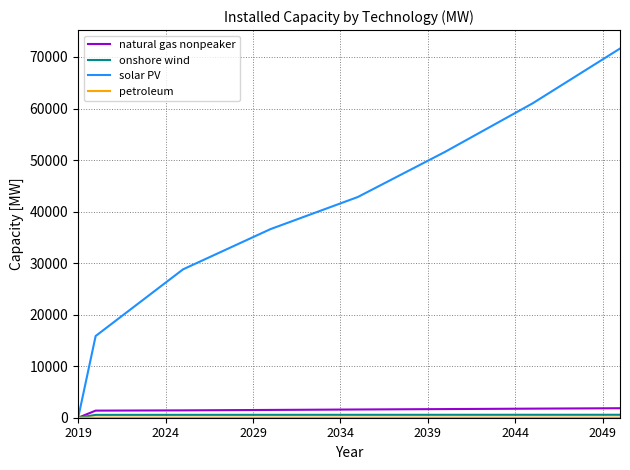

Which series has the largest range (max minus min)?

solar PV